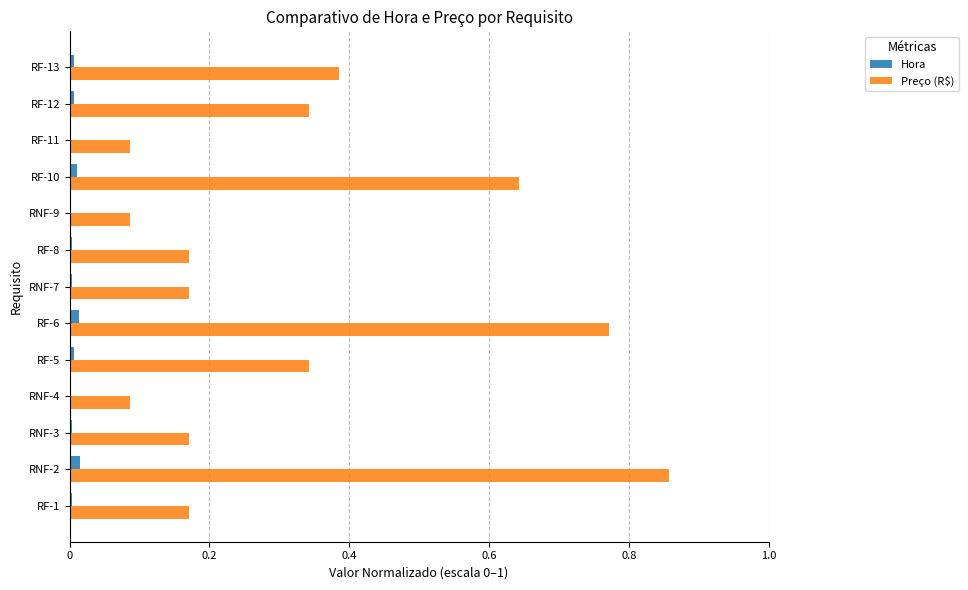

The Preço (R$) series shows 0.1 at RNF-7. True or false?

False